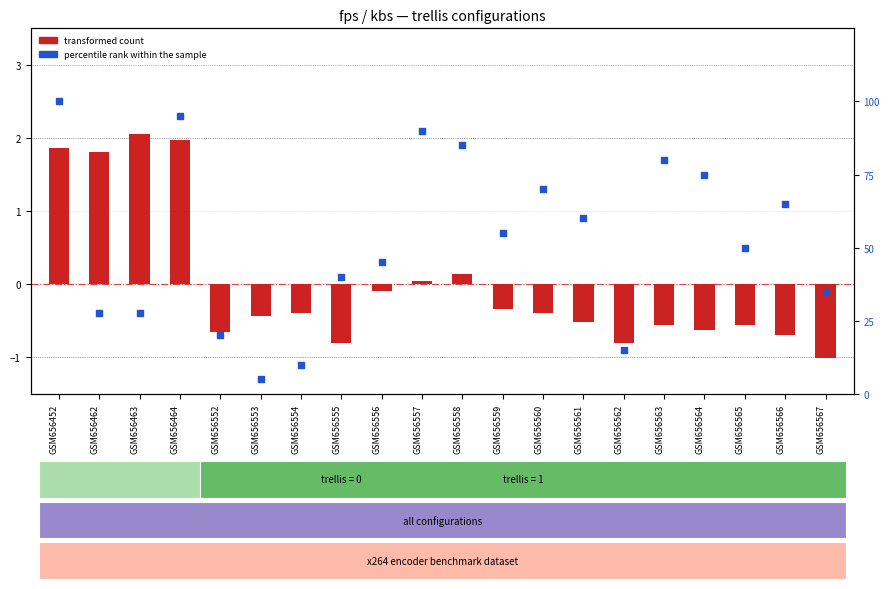

At how many categories does at least one series exceed 73?

6